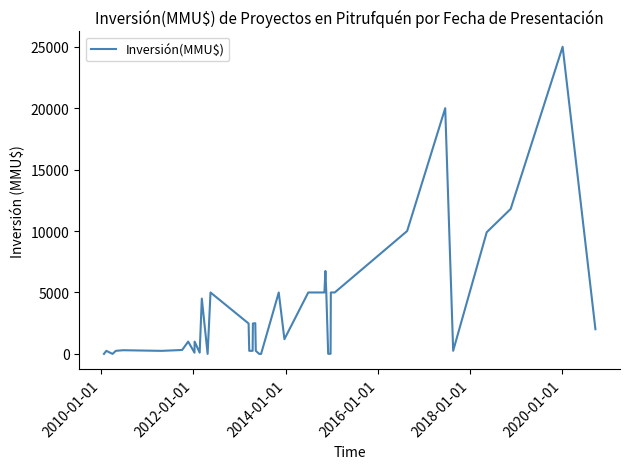

What is the greatest value displayed?

25000